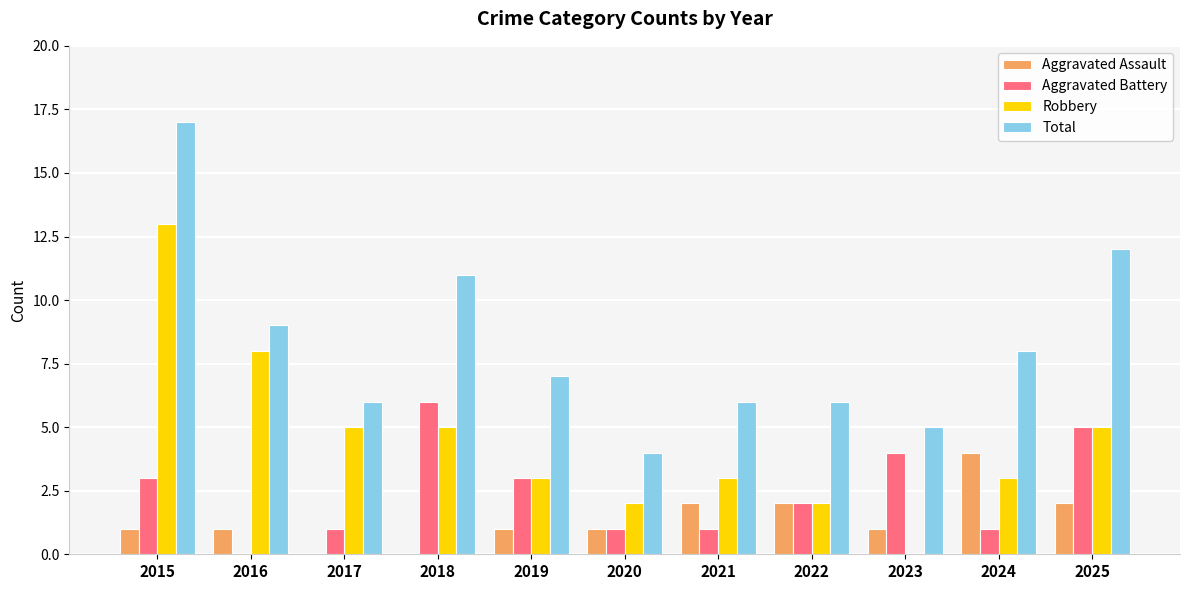

Reading left to right, what are all the values shown in this chart?

Aggravated Assault: 2015=1	2016=1	2017=0	2018=0	2019=1	2020=1	2021=2	2022=2	2023=1	2024=4	2025=2
Aggravated Battery: 2015=3	2016=0	2017=1	2018=6	2019=3	2020=1	2021=1	2022=2	2023=4	2024=1	2025=5
Robbery: 2015=13	2016=8	2017=5	2018=5	2019=3	2020=2	2021=3	2022=2	2023=0	2024=3	2025=5
Total: 2015=17	2016=9	2017=6	2018=11	2019=7	2020=4	2021=6	2022=6	2023=5	2024=8	2025=12